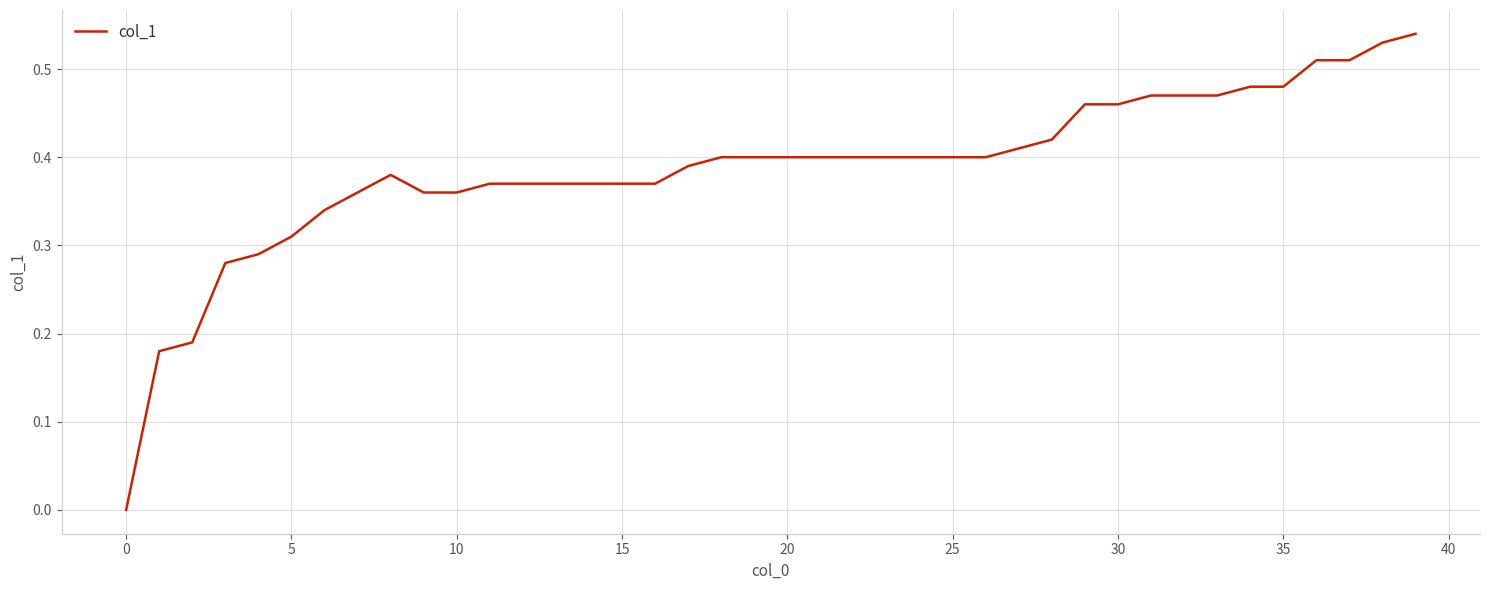

What is the average value?

0.4